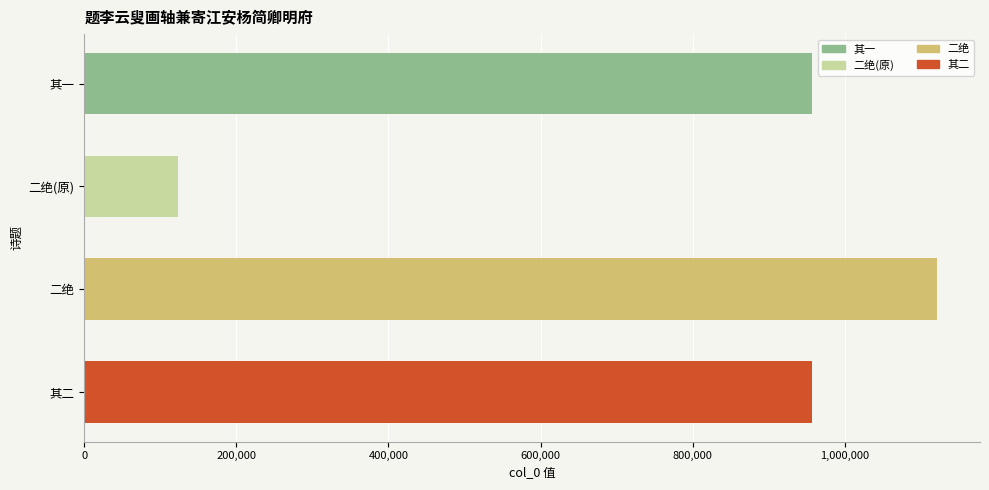

What is the maximum value shown in the chart?

1121736